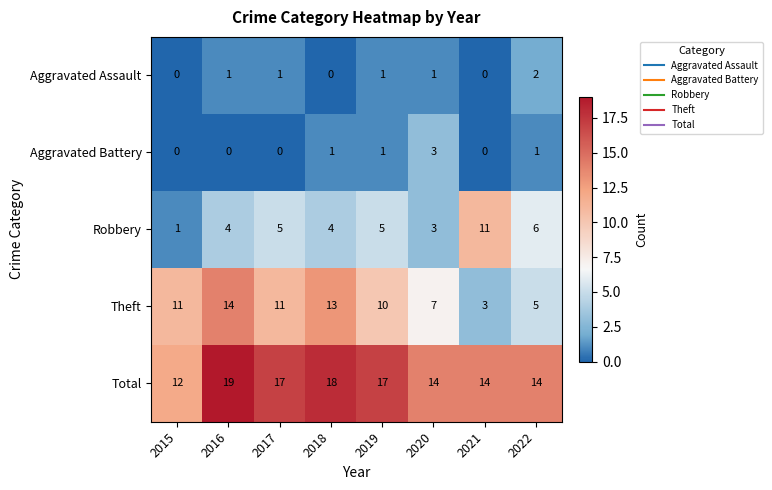

What is the total value across all series at 2018?

36